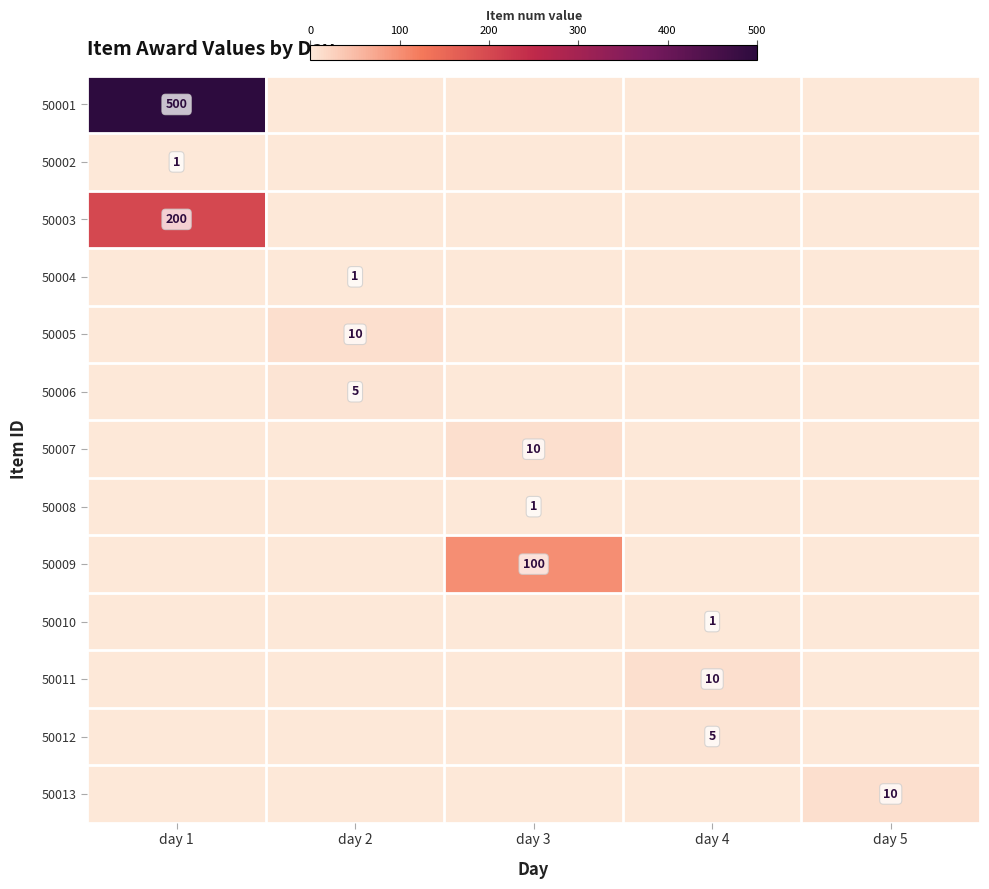

True or false: 50007 has a value of 10 at day 3.

True